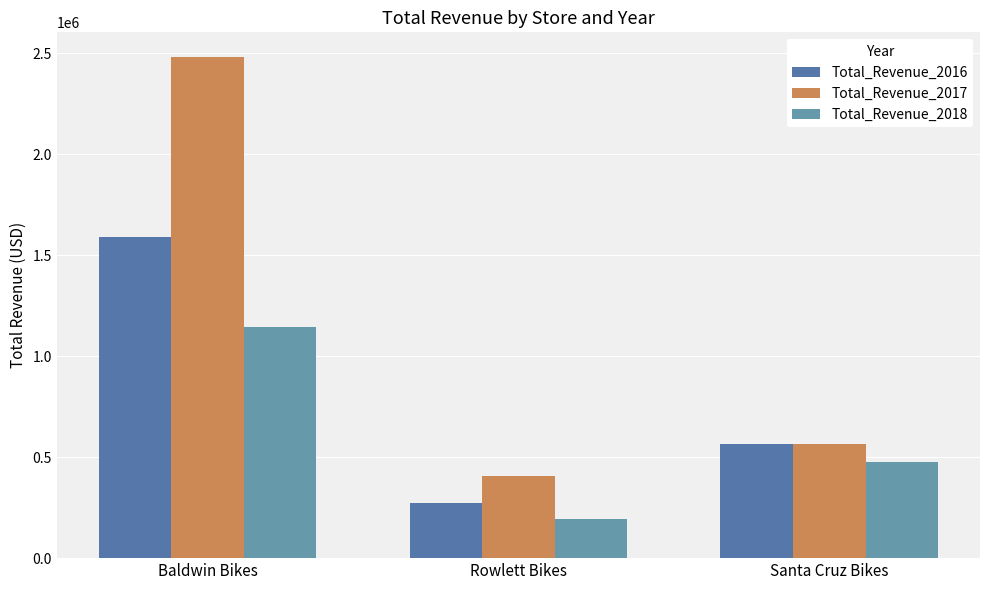

At which label does Total_Revenue_2016 reach its peak?

Baldwin Bikes